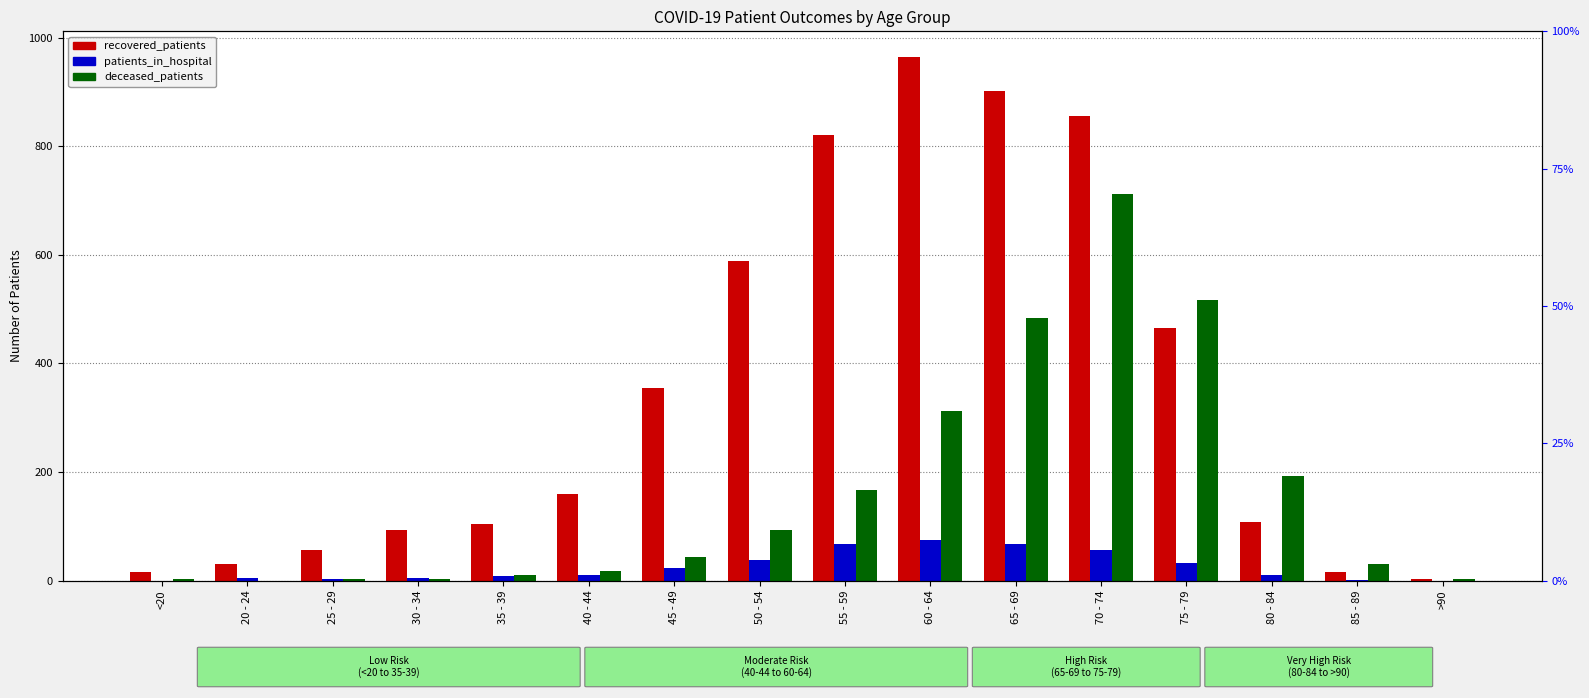

Which series changed the most between 65 - 69 and 85 - 89?

recovered_patients